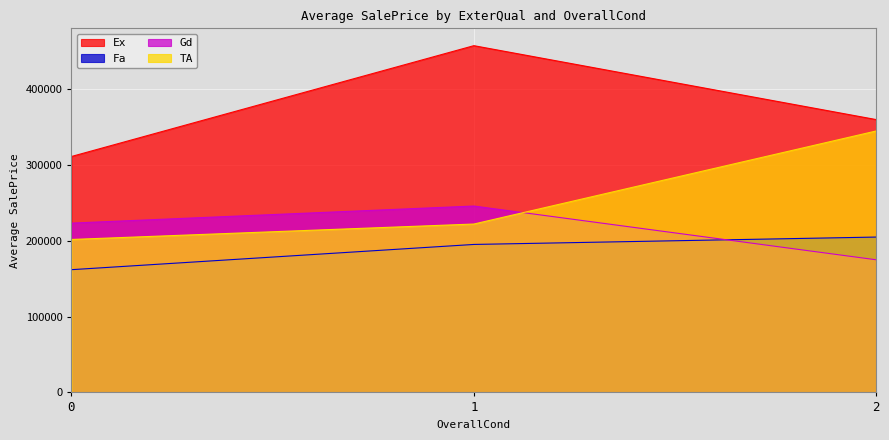

Reading left to right, extract all data points from this chart.

Ex: 0=311312.9	1=457538.5	2=360000.0
Fa: 0=161958.9	1=195250.0	2=205000.0
Gd: 0=223404.1	1=245937.2	2=175000.0
TA: 0=201816.7	1=222187.2	2=345000.0